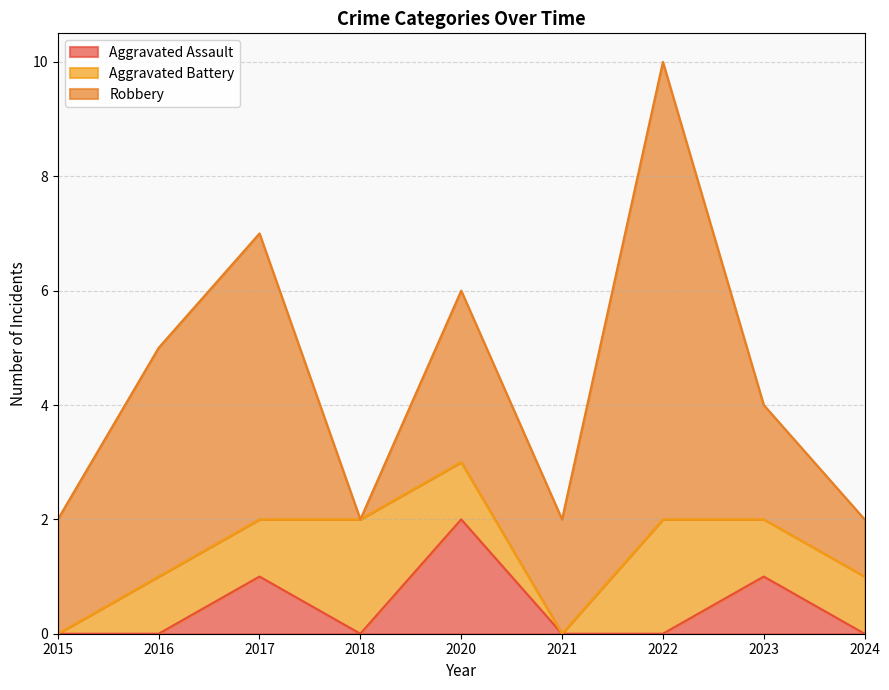

Which category has the highest value in the Aggravated Assault series?

2020